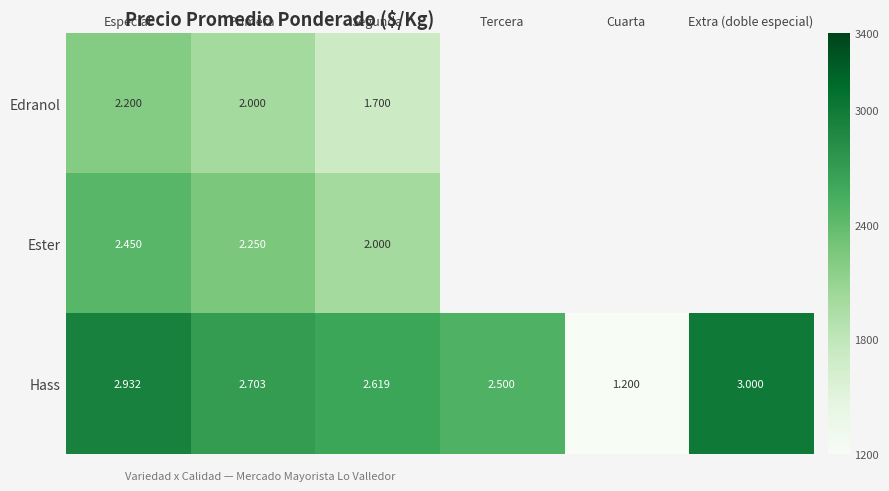

What is the sum of all Hass values?

14954.0